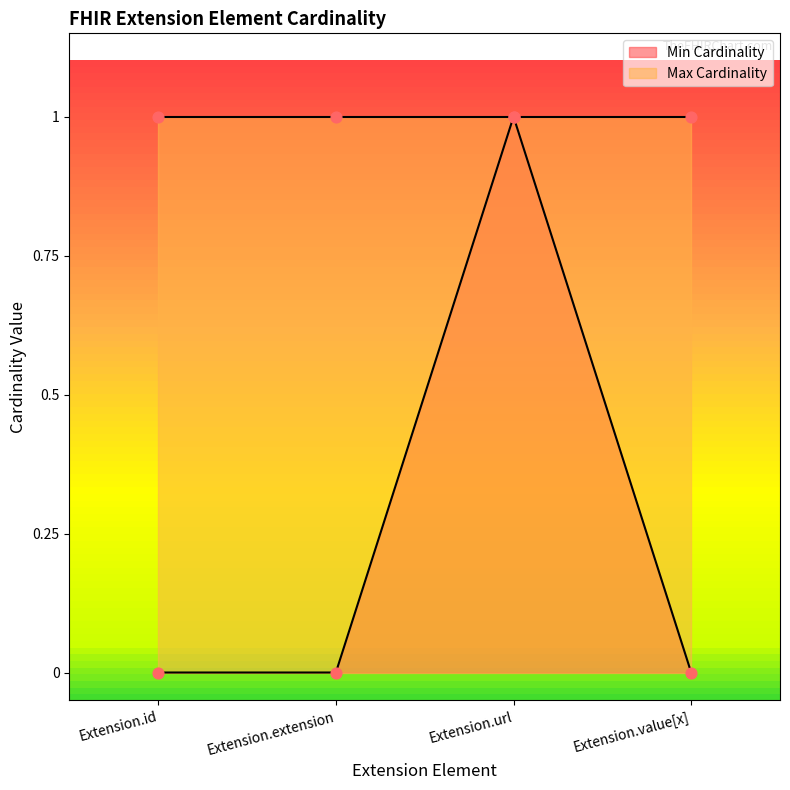

Between Extension.id and Extension.extension, which is larger?

Extension.id